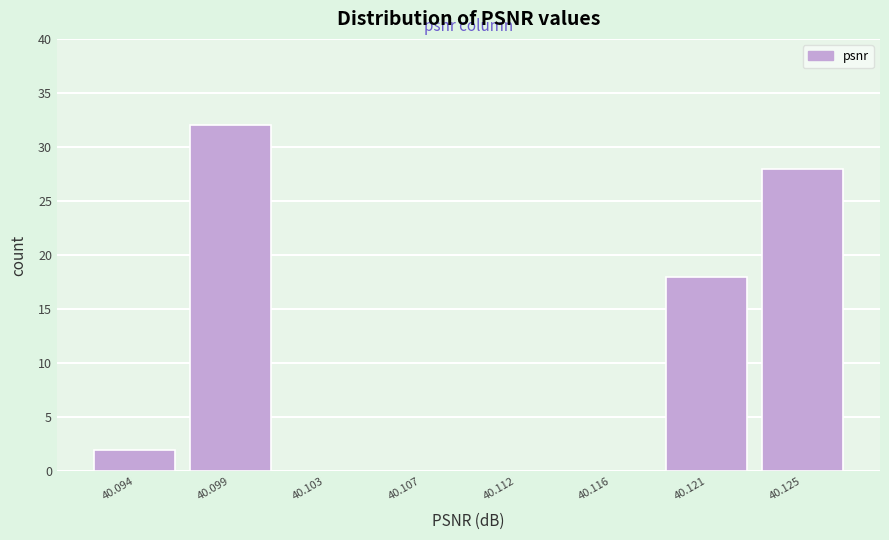

Where is the data nearest to the value 16?

40.121